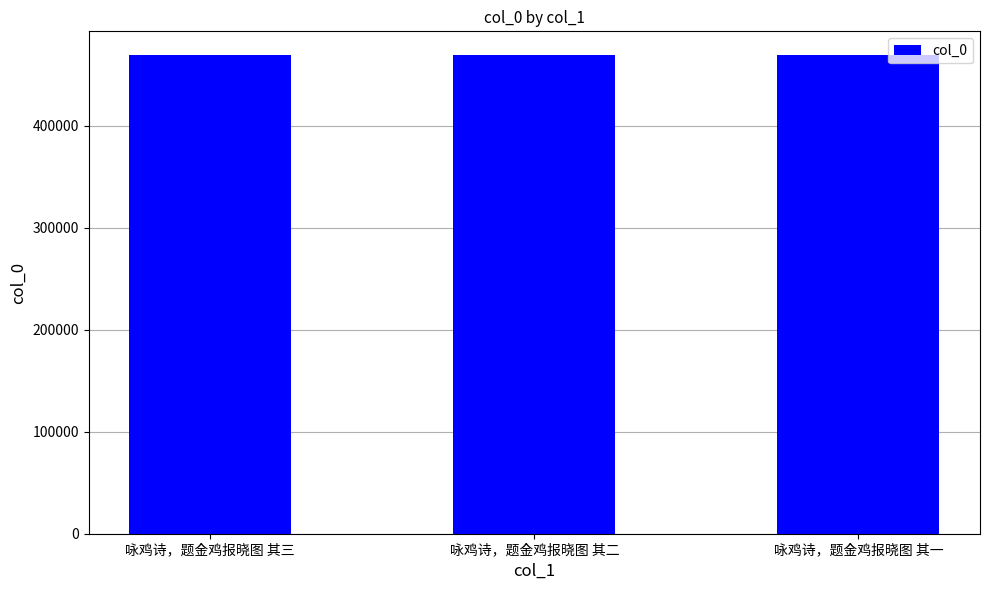

How many categories are shown in the chart?

3